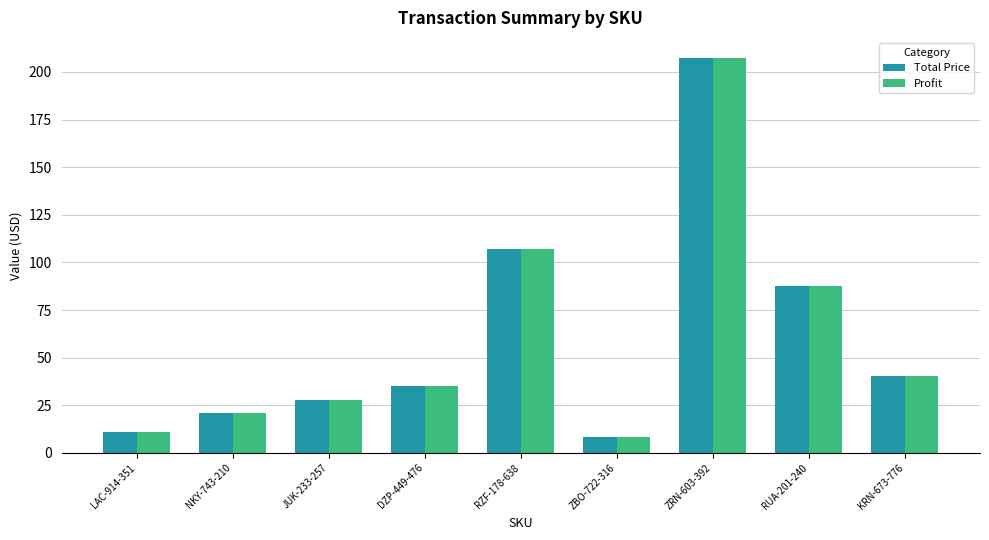

True or false: Profit has a value of 35.1 at DZP-449-476.

True